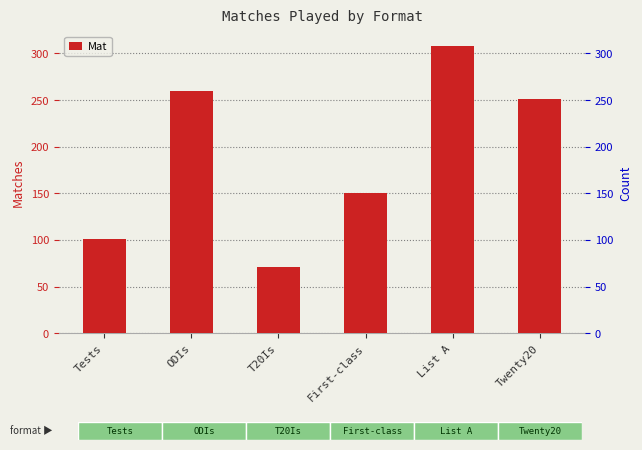

Rank the categories by value from lowest to highest.

T20Is, Tests, First-class, Twenty20, ODIs, List A